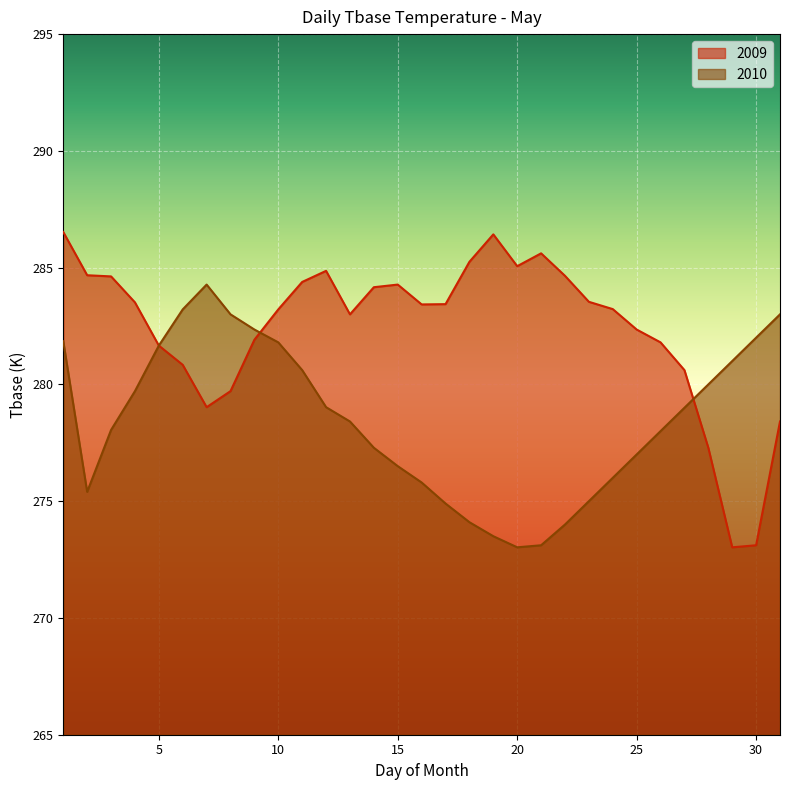

How many intersections are there between 2010 and 2009?

2